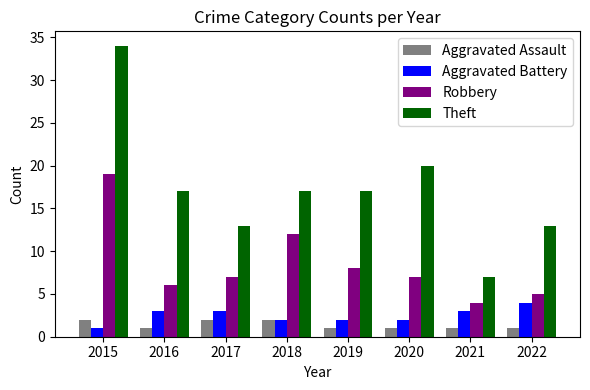

What is the value of the Theft bar at the 4th from the left?

17